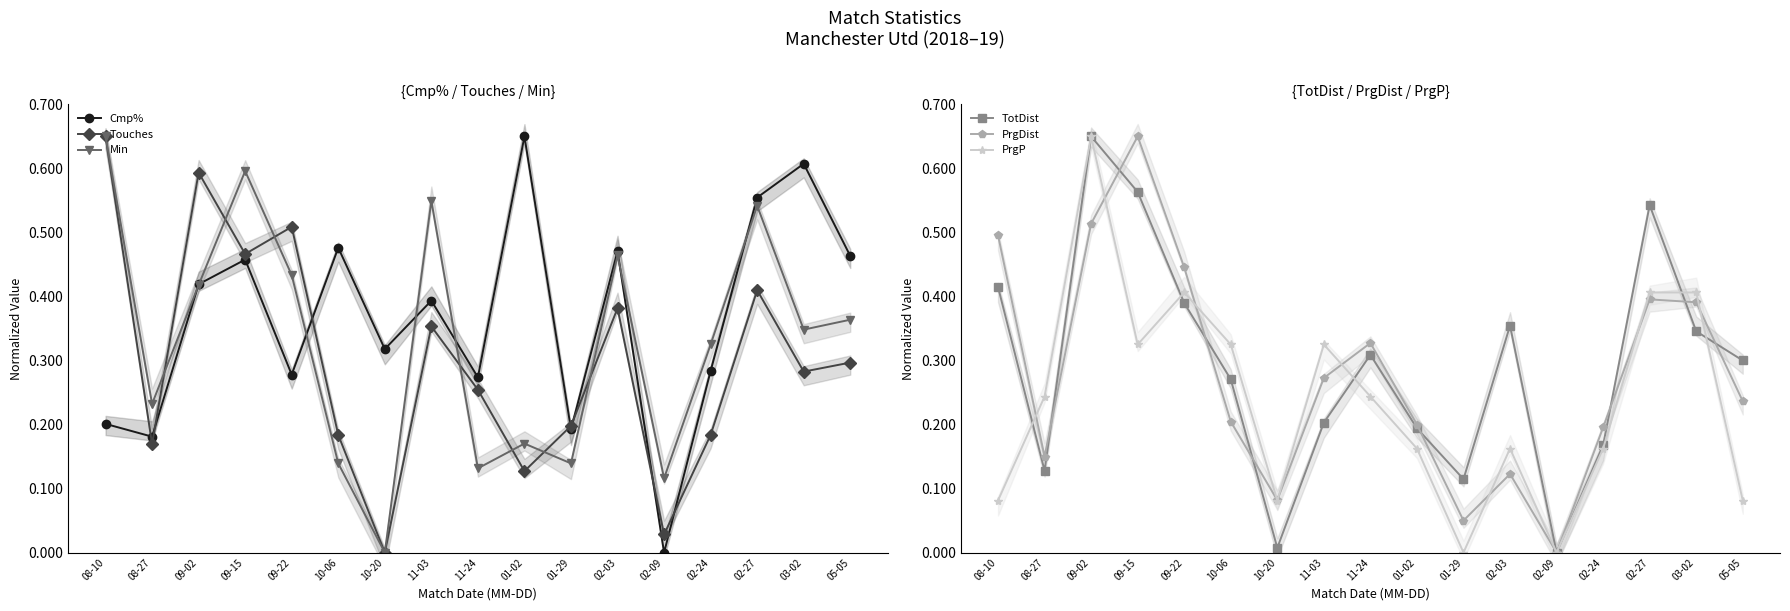

True or false: Cmp% has a value of 0.0 at 02-09.

True